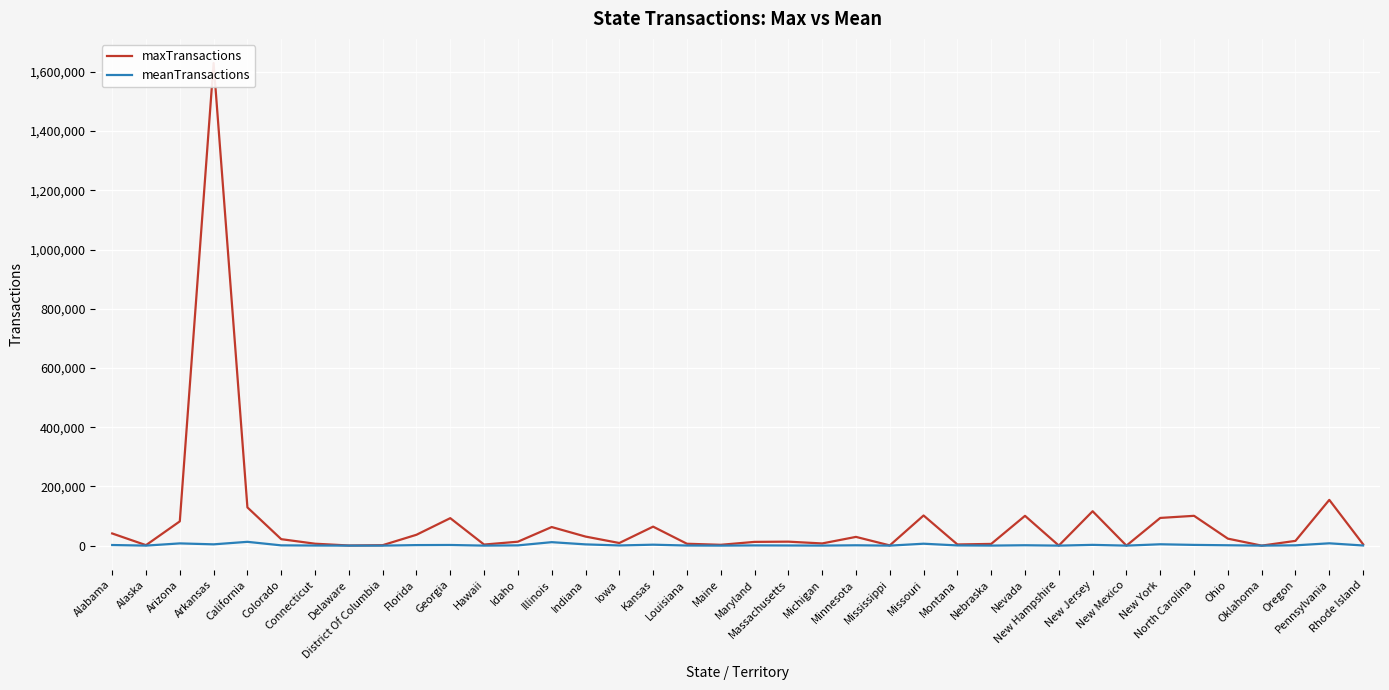

True or false: meanTransactions and maxTransactions intersect in this chart.

False